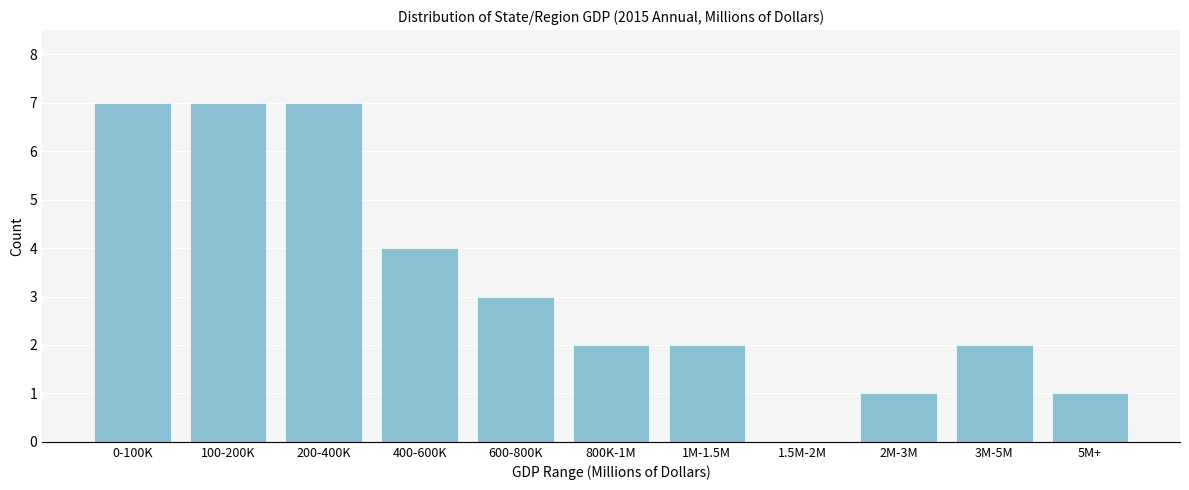

Reading right to left, what are all the values shown in this chart?

5M+=1	3M-5M=2	2M-3M=1	1.5M-2M=0	1M-1.5M=2	800K-1M=2	600-800K=3	400-600K=4	200-400K=7	100-200K=7	0-100K=7